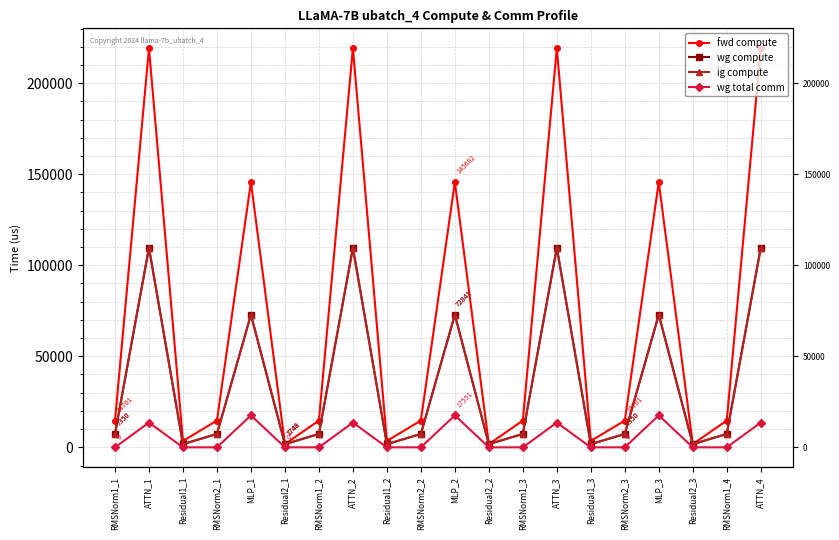

Where is fwd compute nearest to the value 110446?

MLP_1